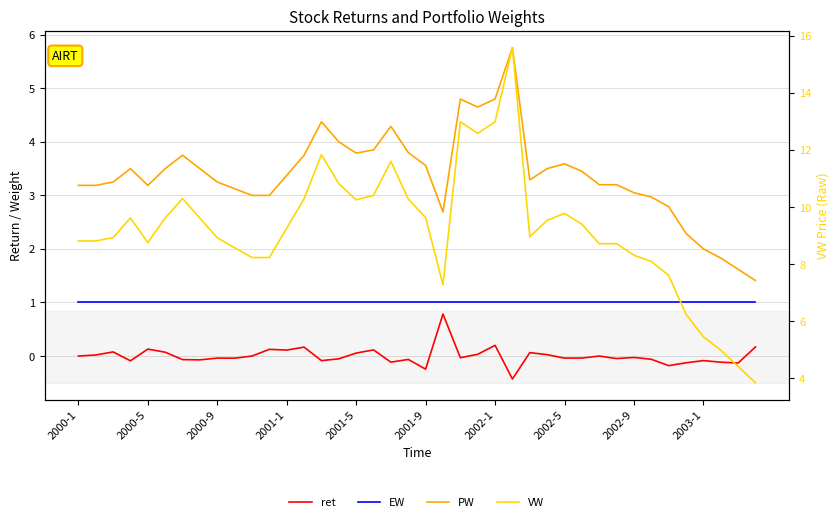

Which series has the largest total across all categories?

VW